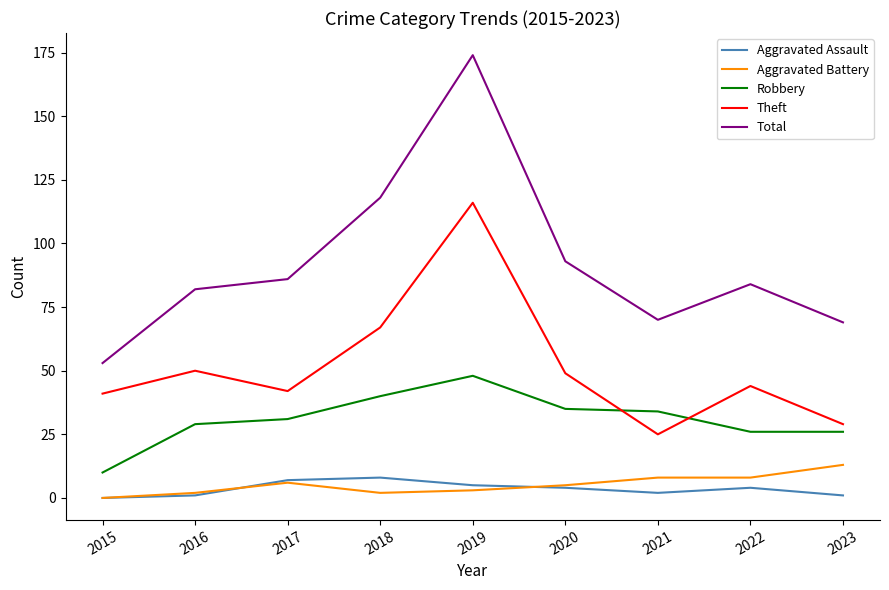

What is the difference between the highest and lowest values at 2018?

116